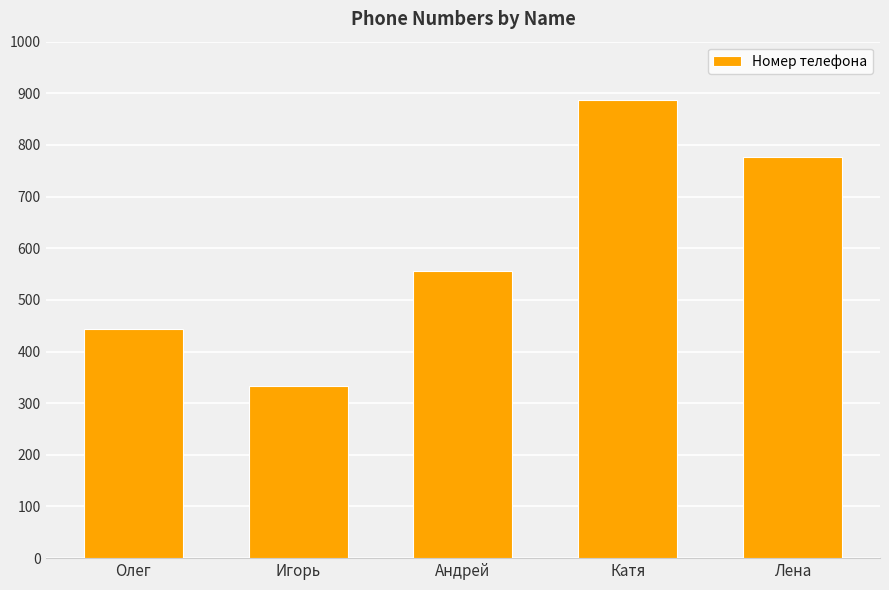

What is the value of the 3rd bar from the left?

555